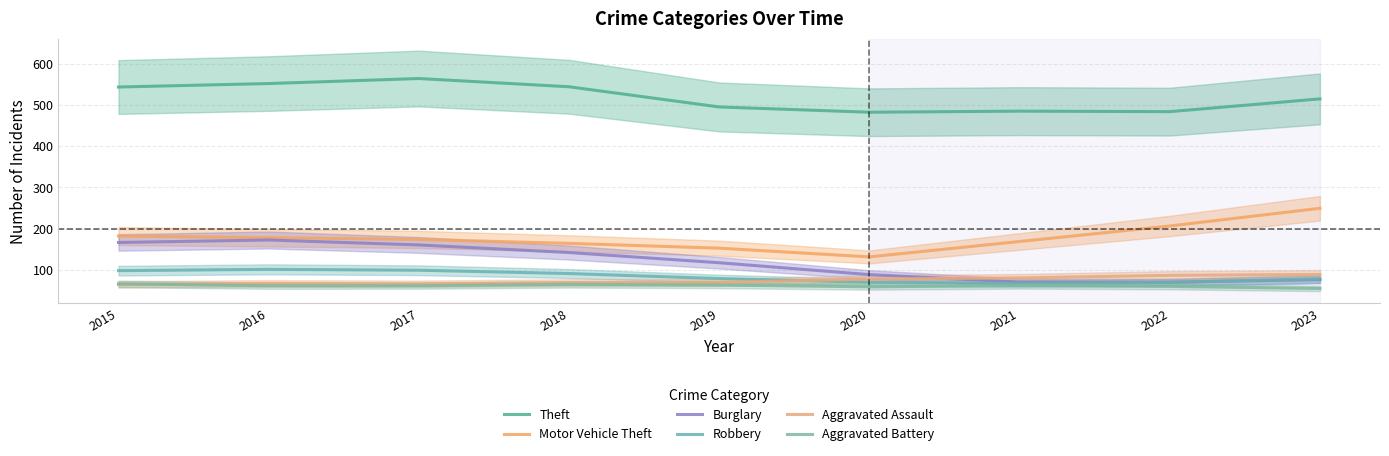

Rank the series at 2017 from lowest to highest value.

Aggravated Battery, Aggravated Assault, Robbery, Burglary, Motor Vehicle Theft, Theft